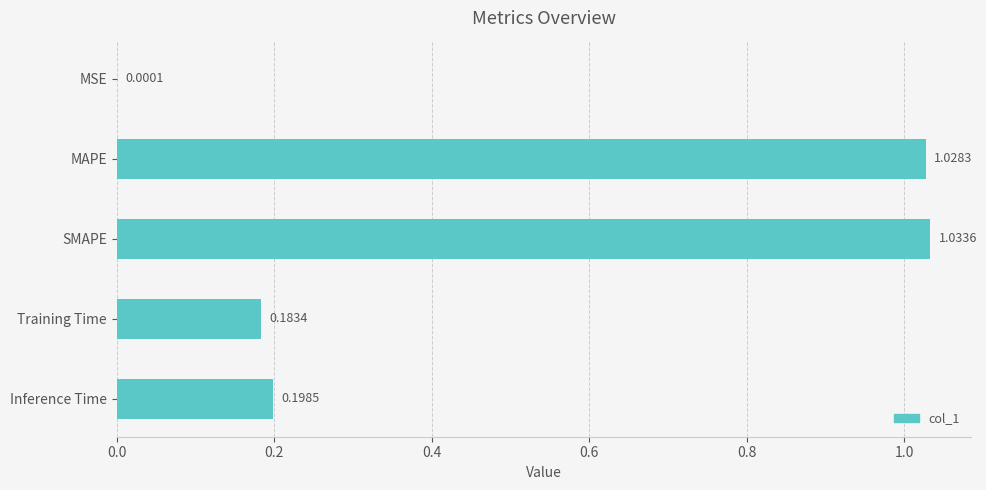

Are the bars grouped side by side (vs. stacked)?

No